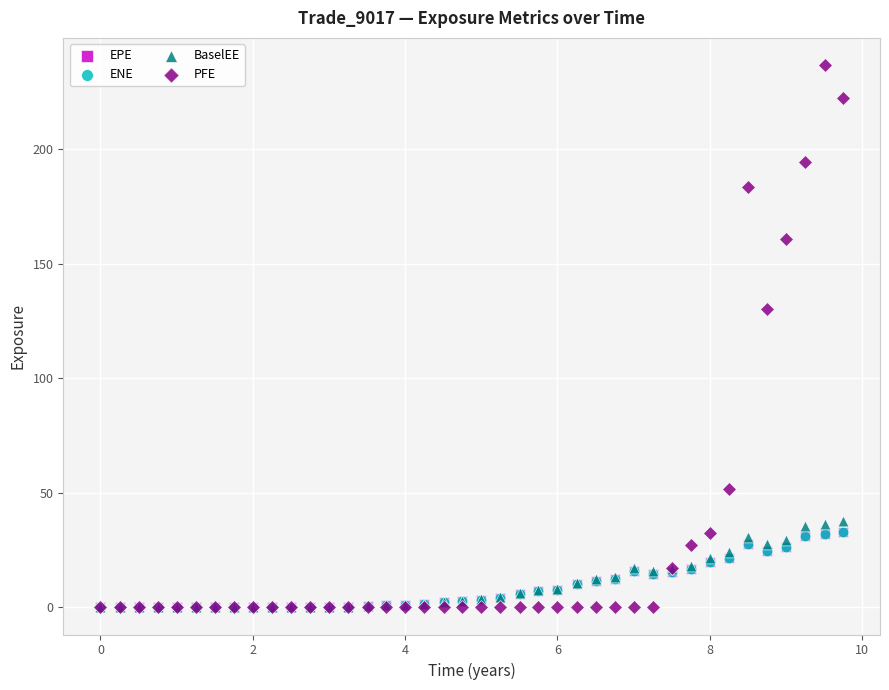

Which series reaches the maximum Y coordinate?

PFE